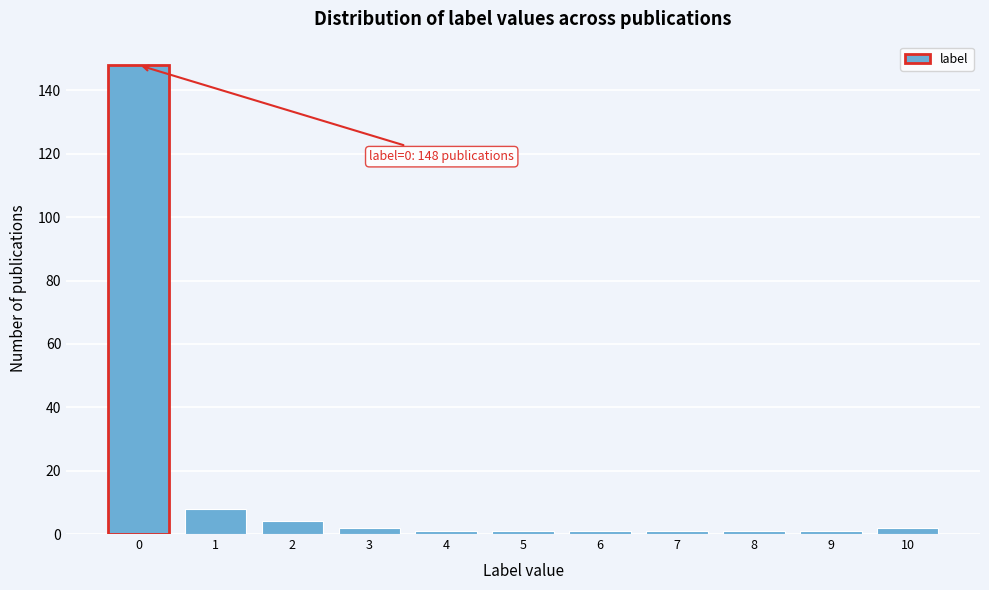

Reading left to right, list all the values displayed in this chart.

0=148	1=8	2=4	3=2	4=1	5=1	6=1	7=1	8=1	9=1	10=2